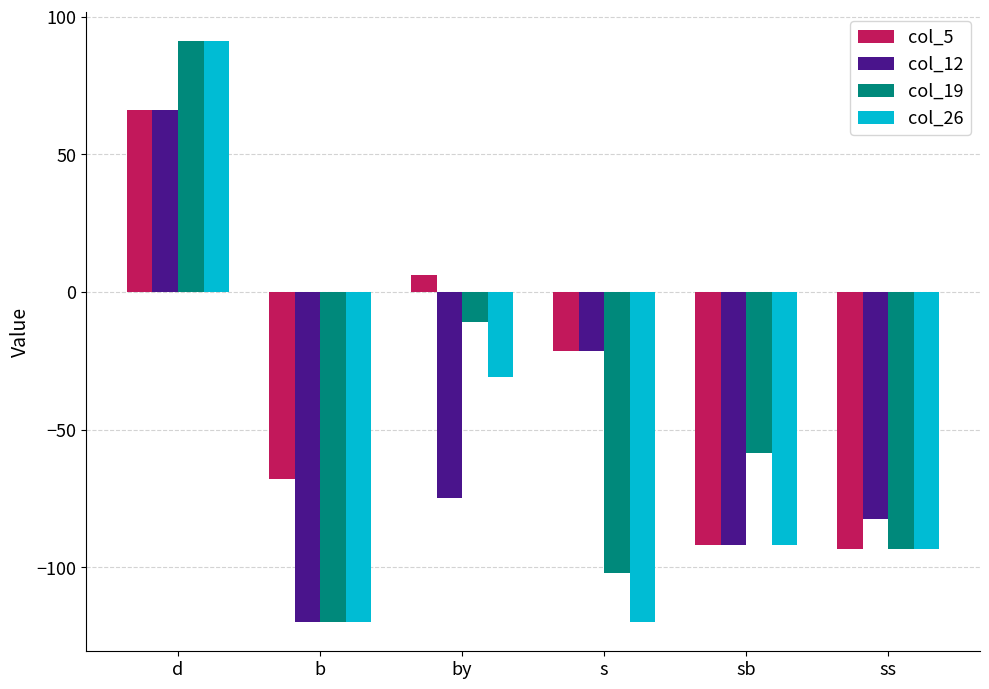

At which category is the sum across all series the highest?

d